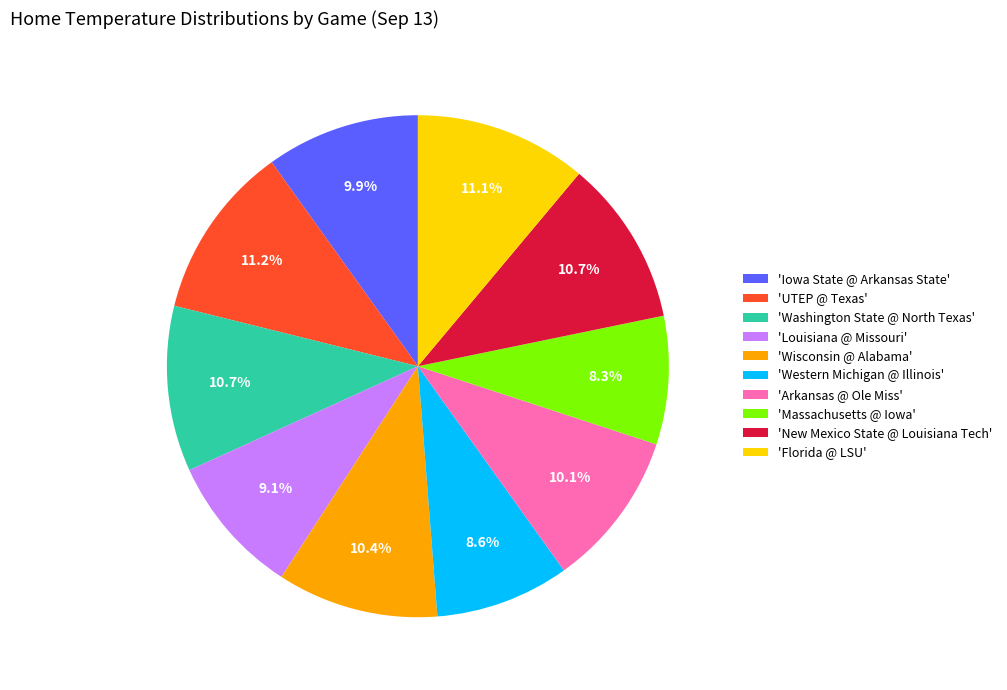

How many slices are in this pie chart?

10